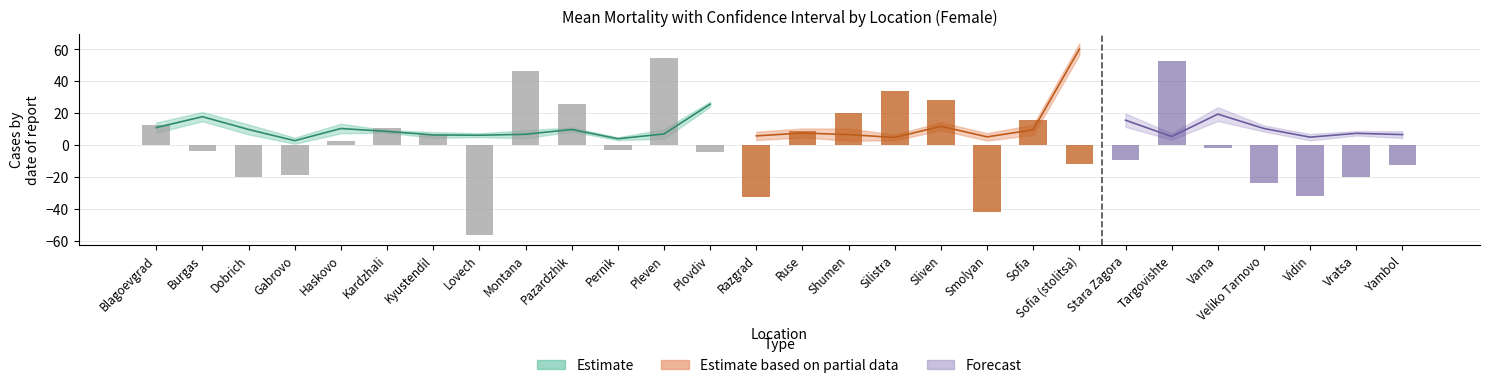

At Sofia, list the series in order from largest to smallest.

Upper_bound_Mean_mortality, Mean_Mortality, Lower_bound_Mean_mortality